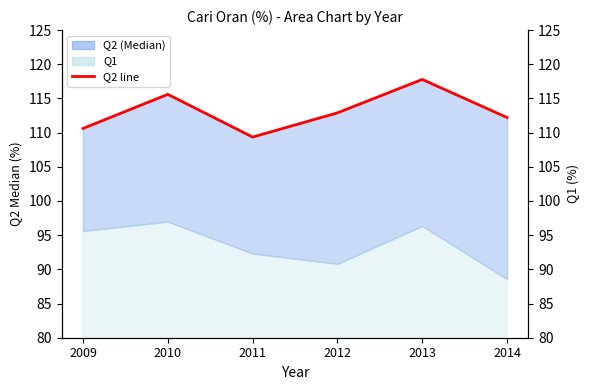

Reading left to right, what are all the values shown in this chart?

110.6	115.6	109.3	112.9	117.8	112.2